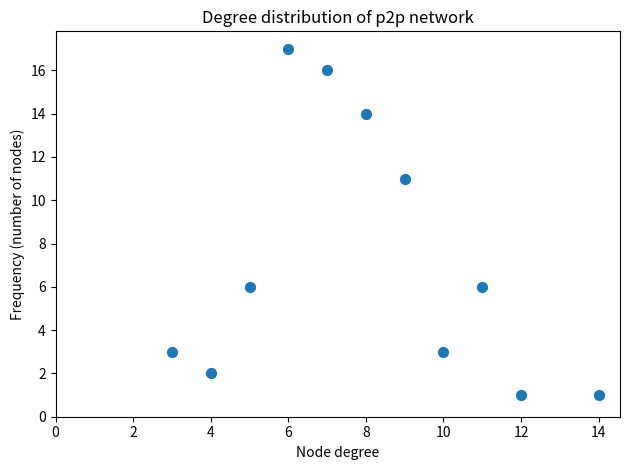

What is the range of X values (max minus min)?

11